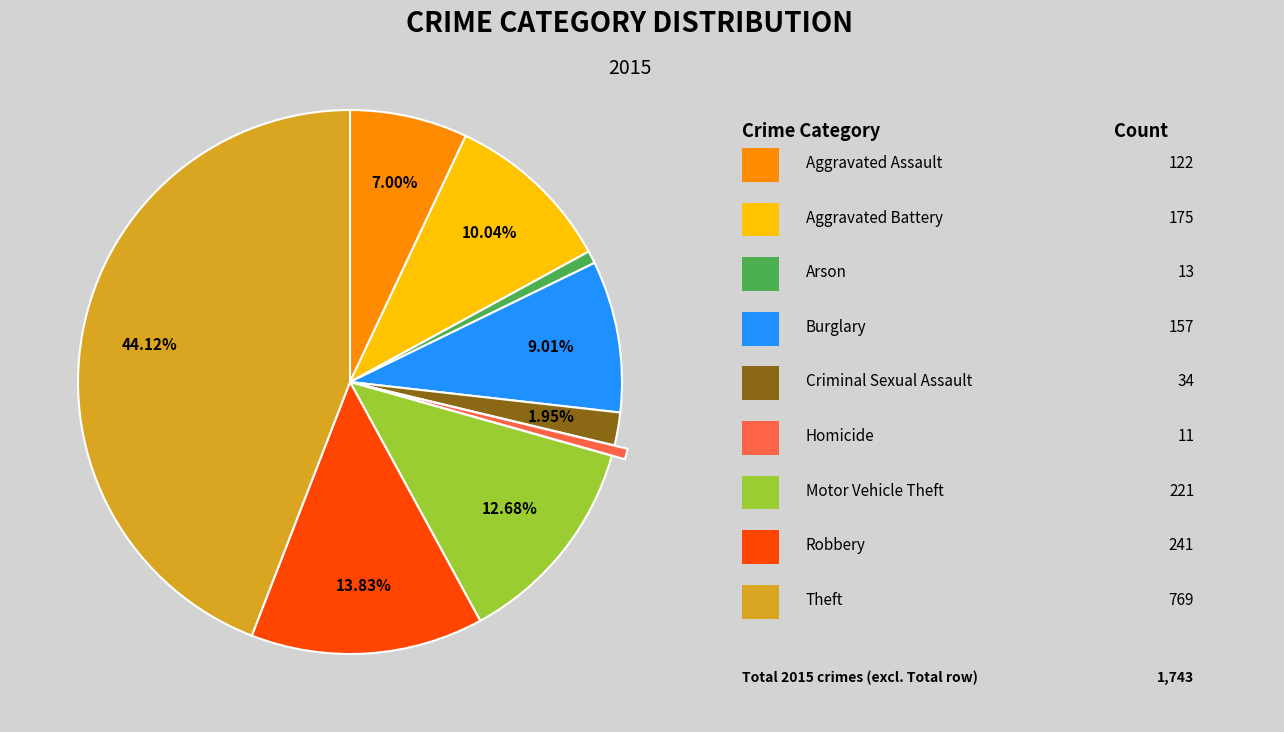

How many slices are in this pie chart?

9